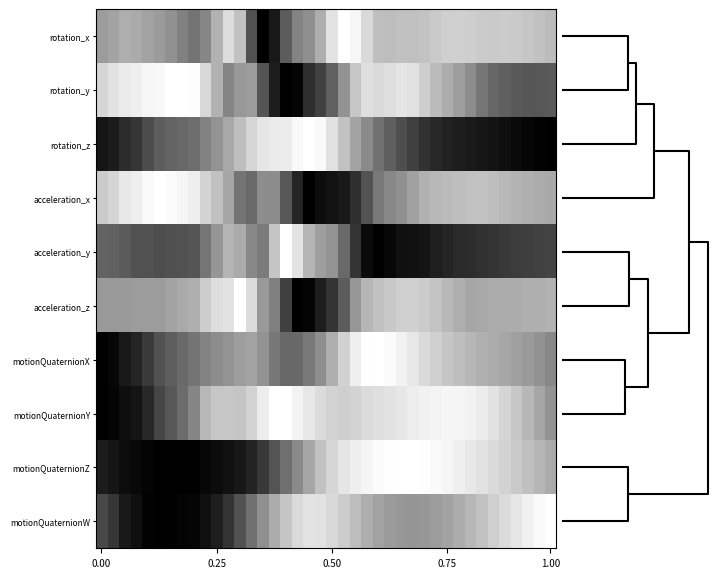

At how many categories does at least one series exceed 0?

40